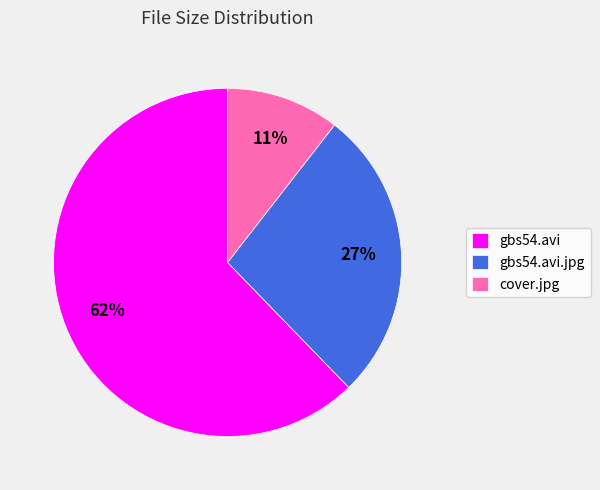

To the nearest percent, what is the combined percentage of cover.jpg and gbs54.avi.jpg?

38%